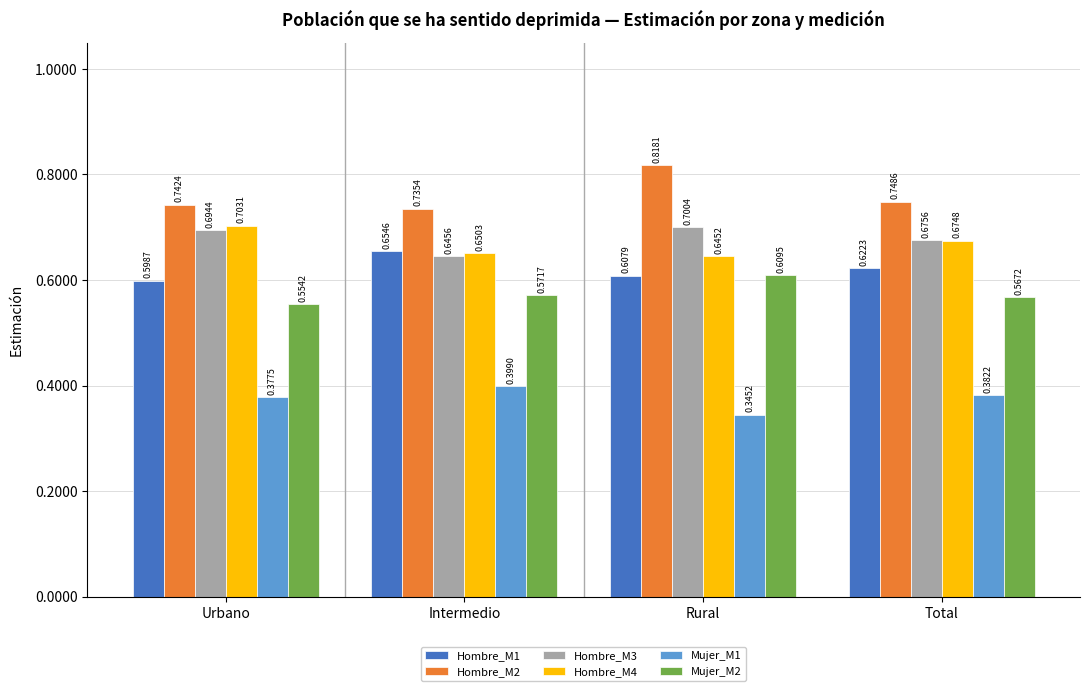

What position from the left is Urbano?

1